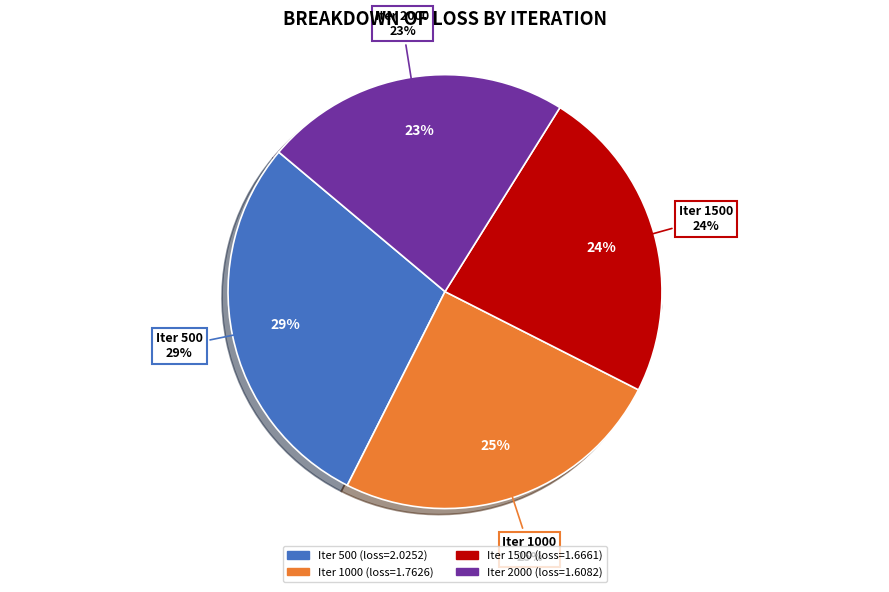

What is the change in value from 500 to 1000?

-0.3